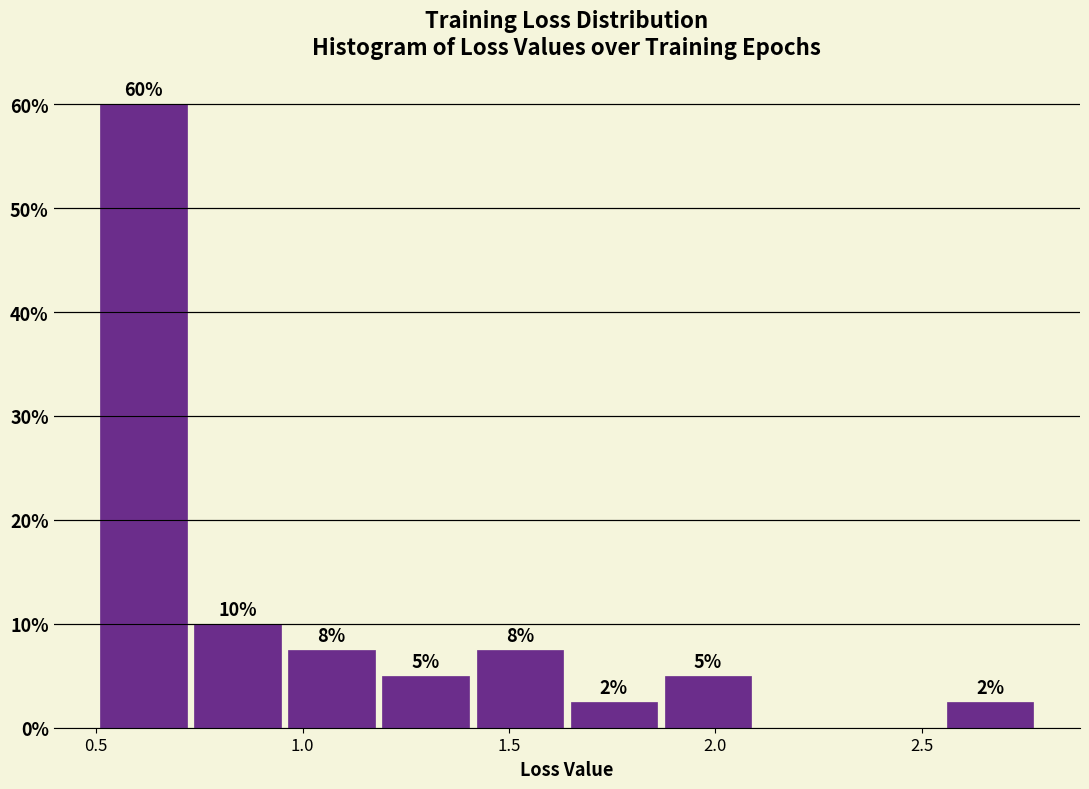

Over which range of the x-axis is the bar tallest?

0.50 to 0.75